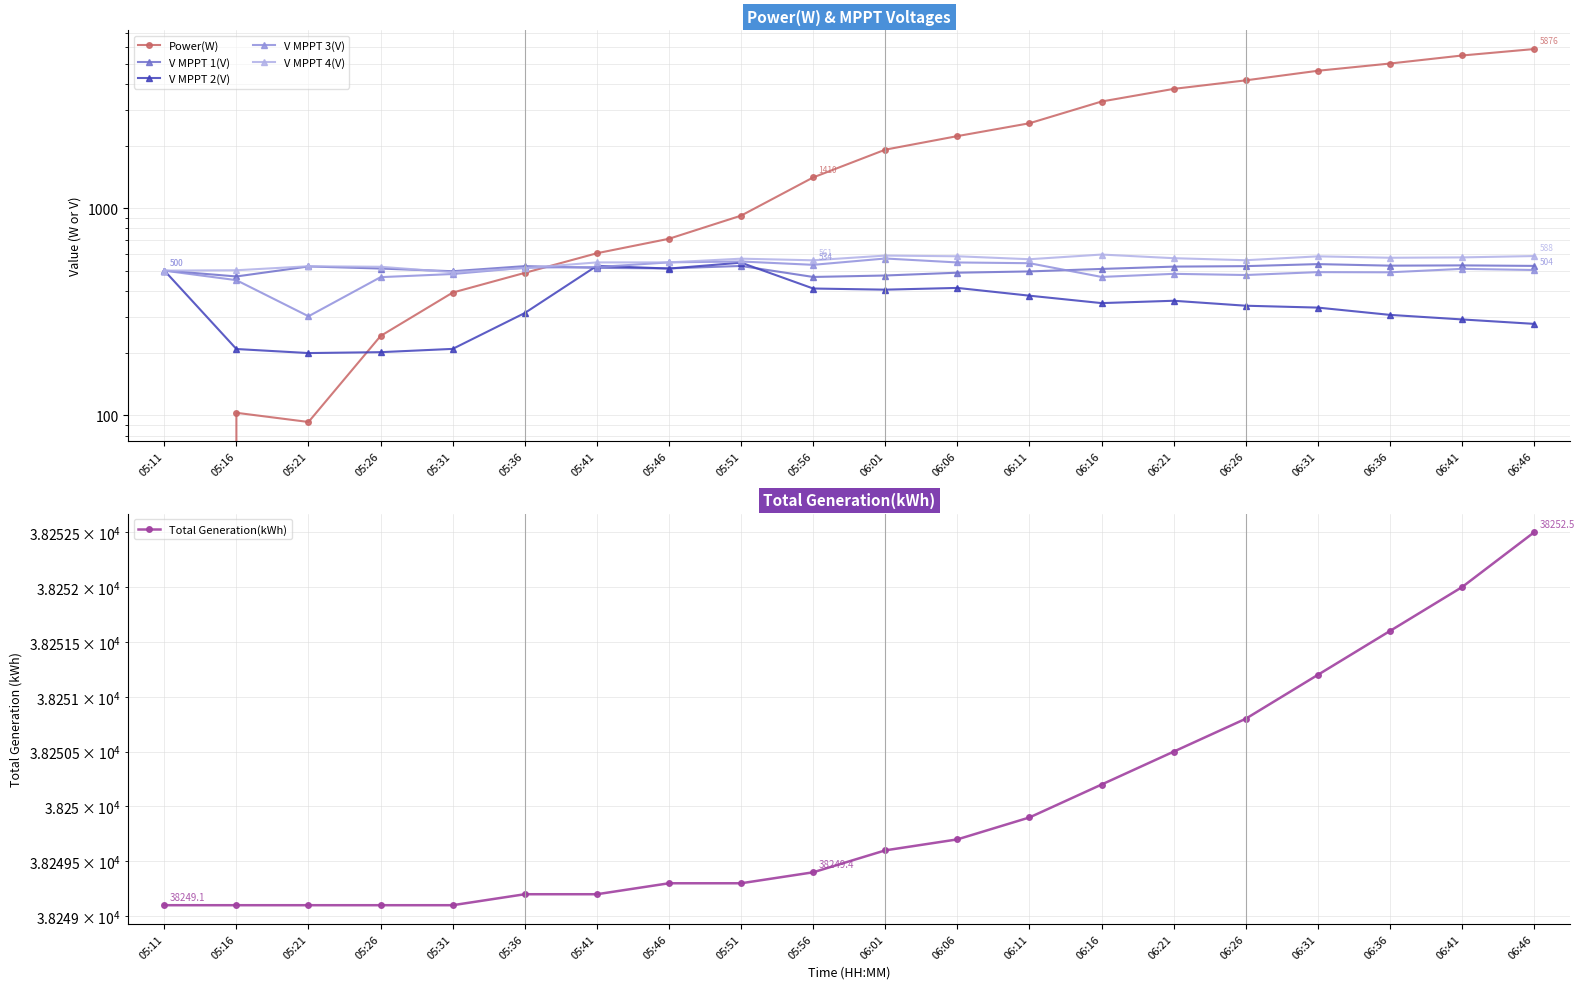

At which category does V MPPT 4(V) reach its first local peak?

05:21